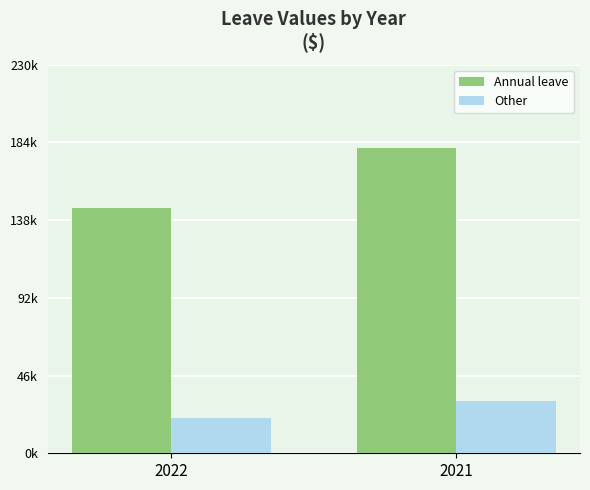

What are all the series names shown in the legend?

Annual leave, Other